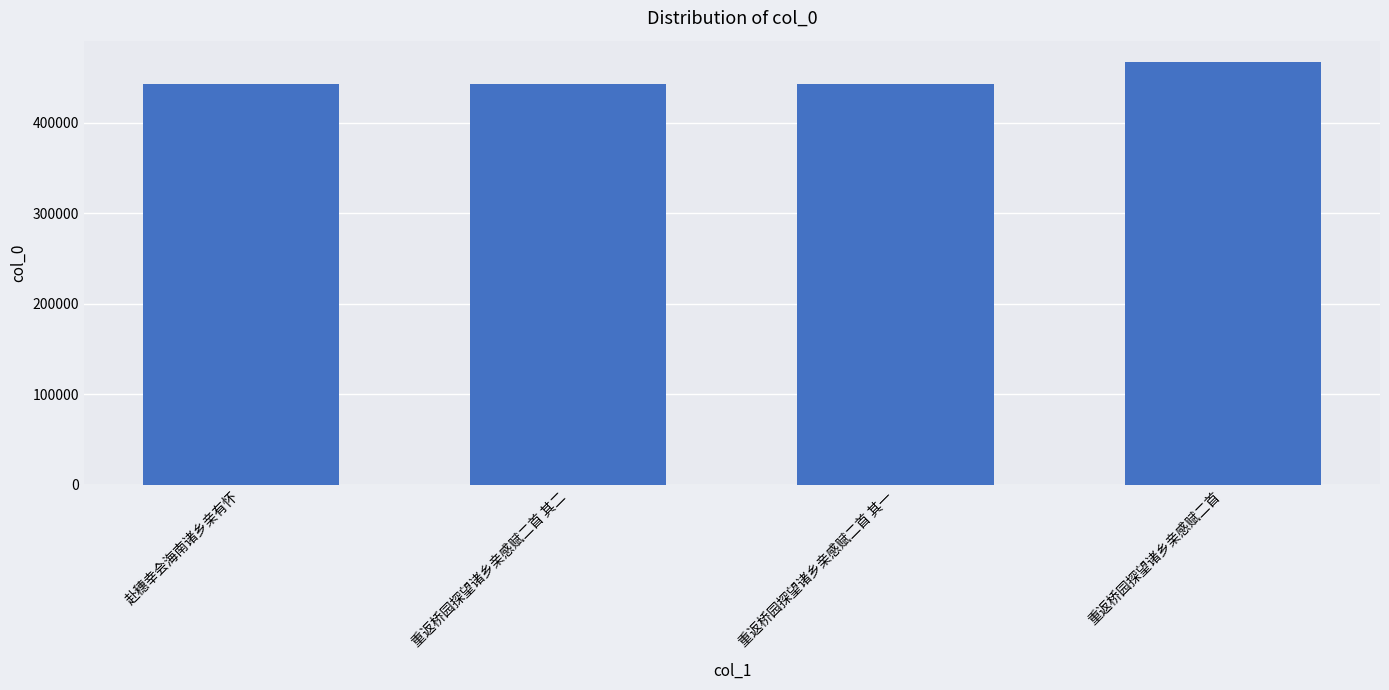

What is the ratio of the value at 重返桥园探望诸乡亲感赋二首 to the value at 赴穗幸会海南诸乡亲有怀?

1.1